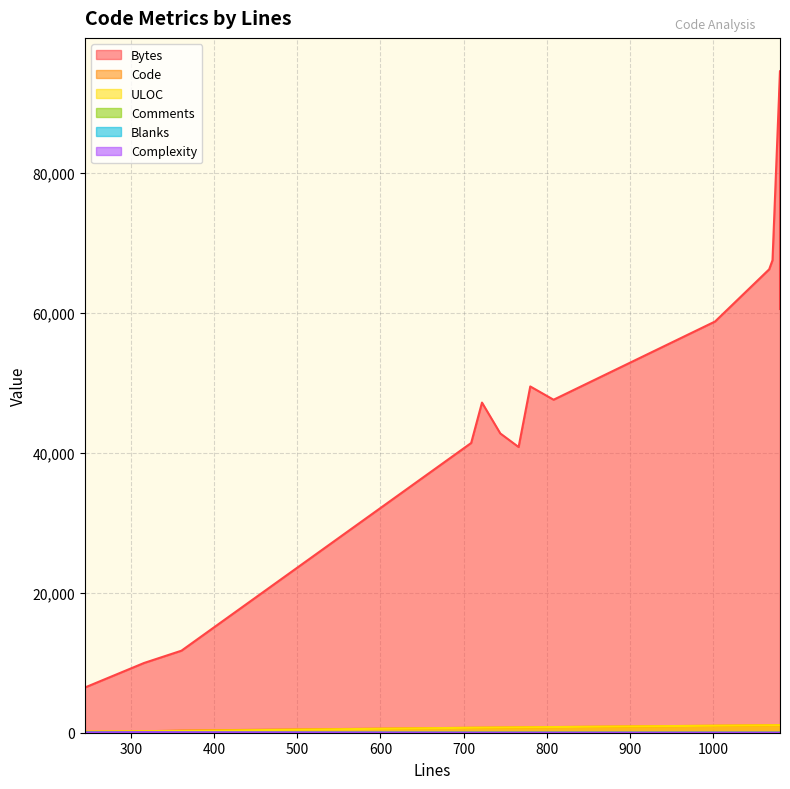

True or false: Complexity and Code cross at least once.

False